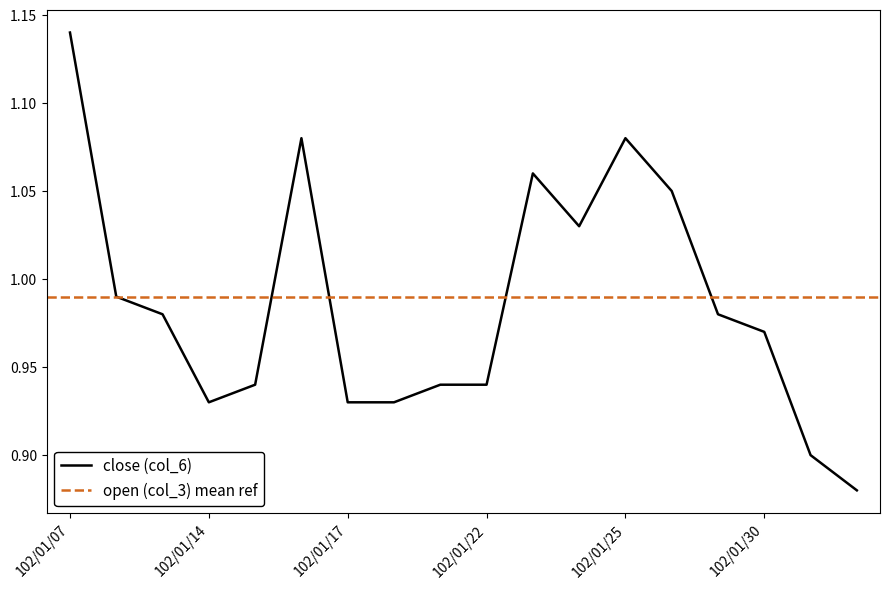

Does the chart display data point markers on the line(s)?

No